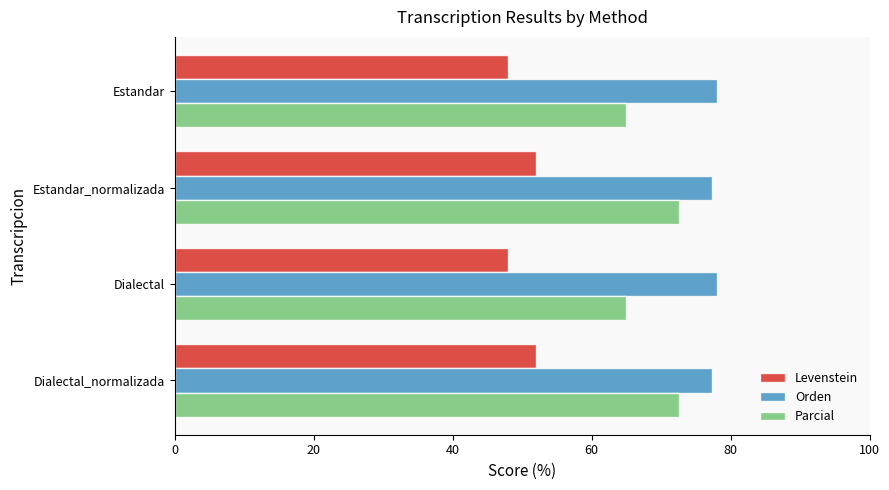

The value of Levenstein at Dialectal is 29.8. True or false?

False